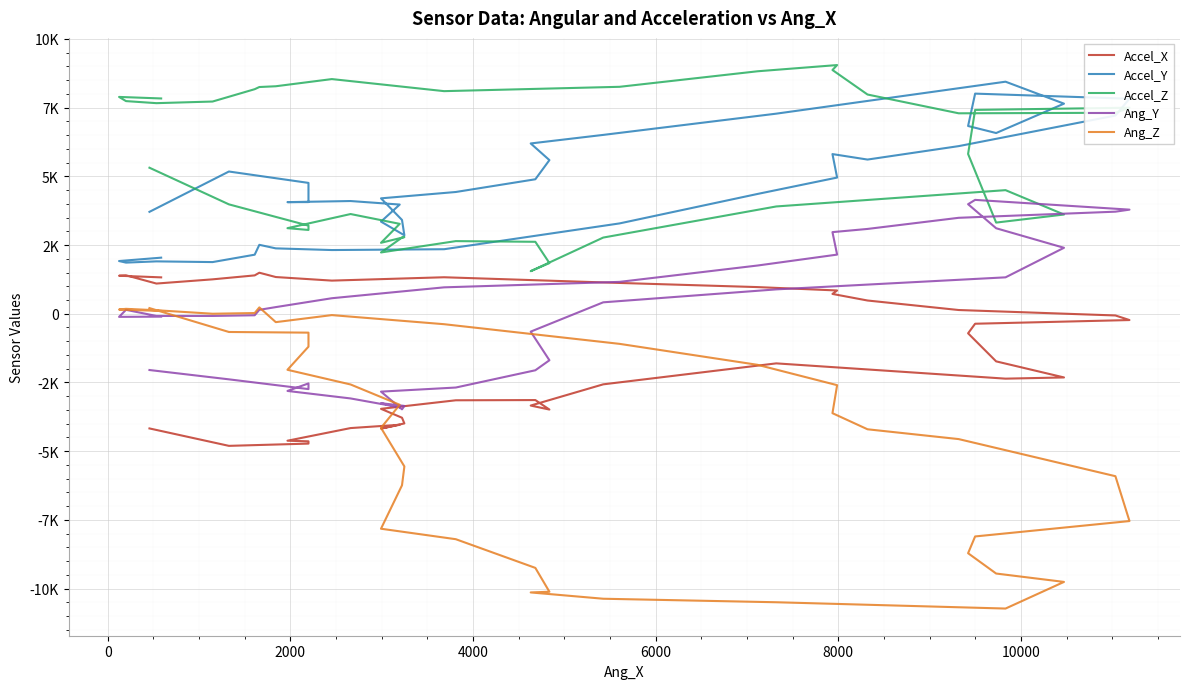

How many interior local peaks does the Accel_X series have?

6